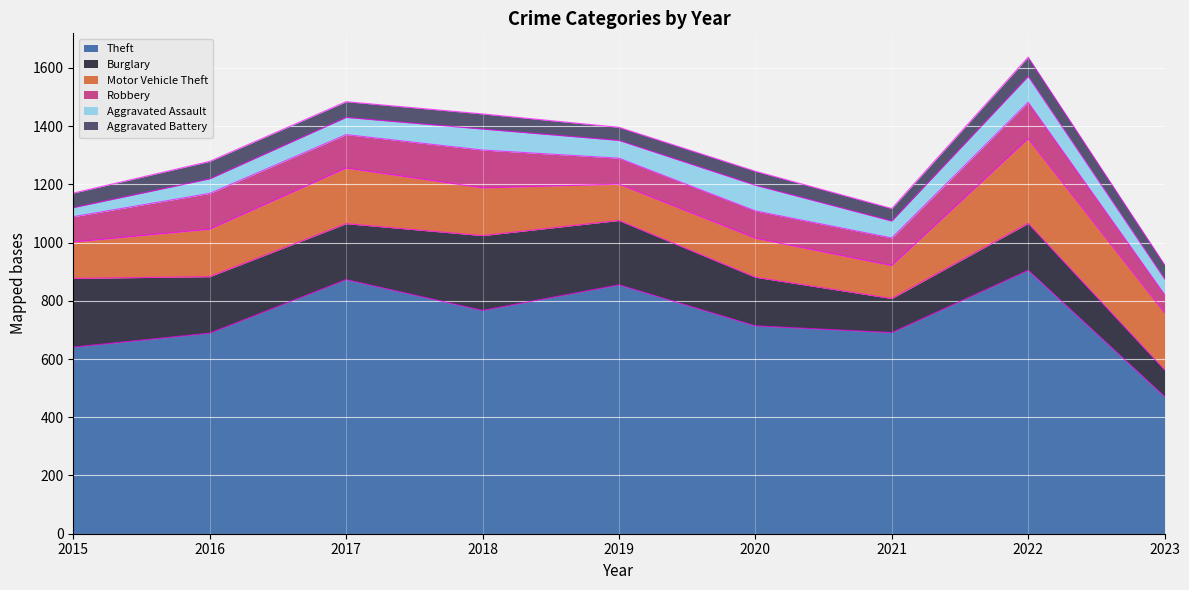

How many data points in Burglary are above 192?

4